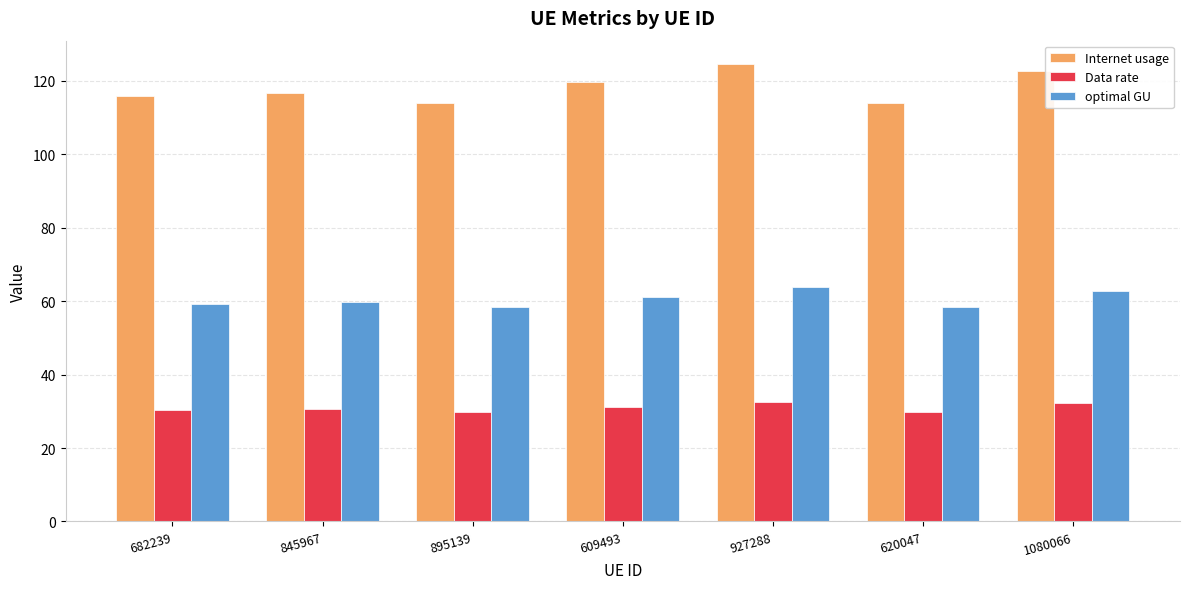

Is it true that optimal GU equals 18.7 at 620047?

False